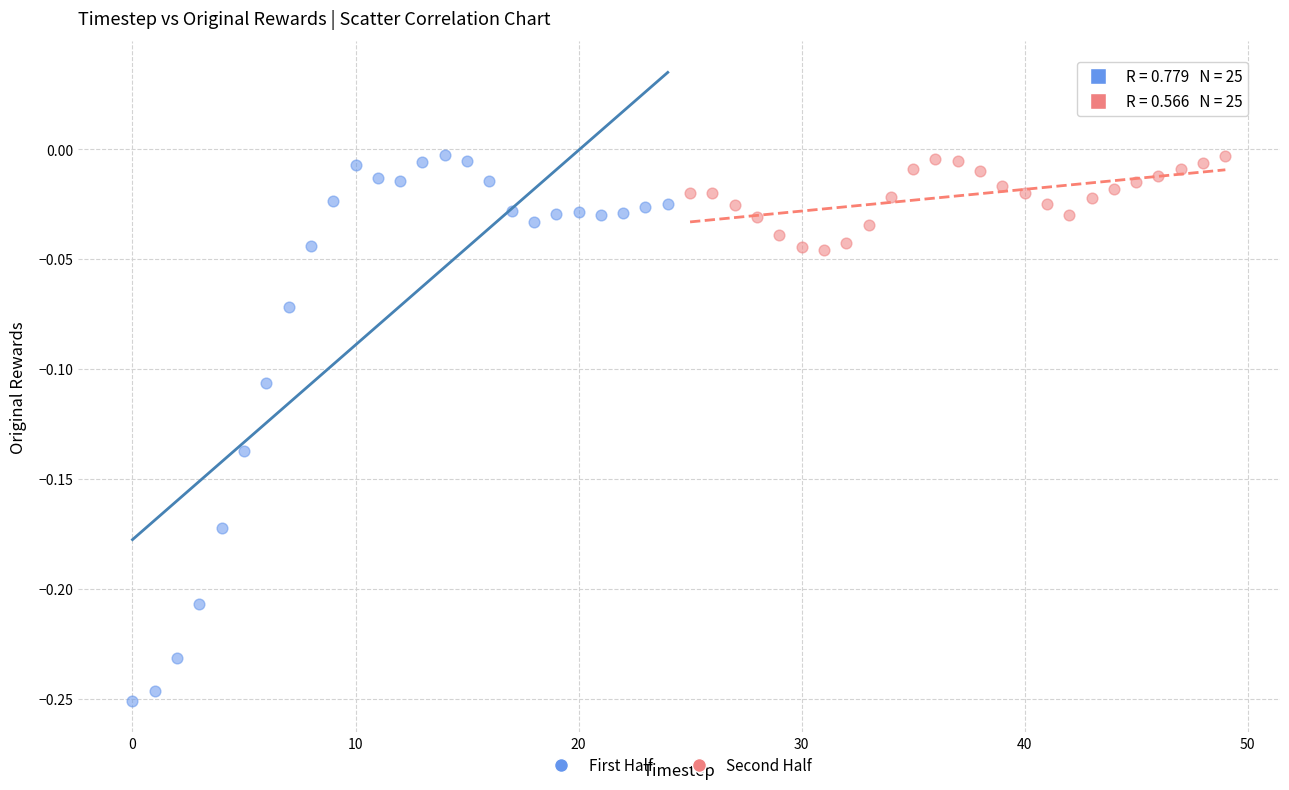

Which series contains the lowest Y value?

First Half